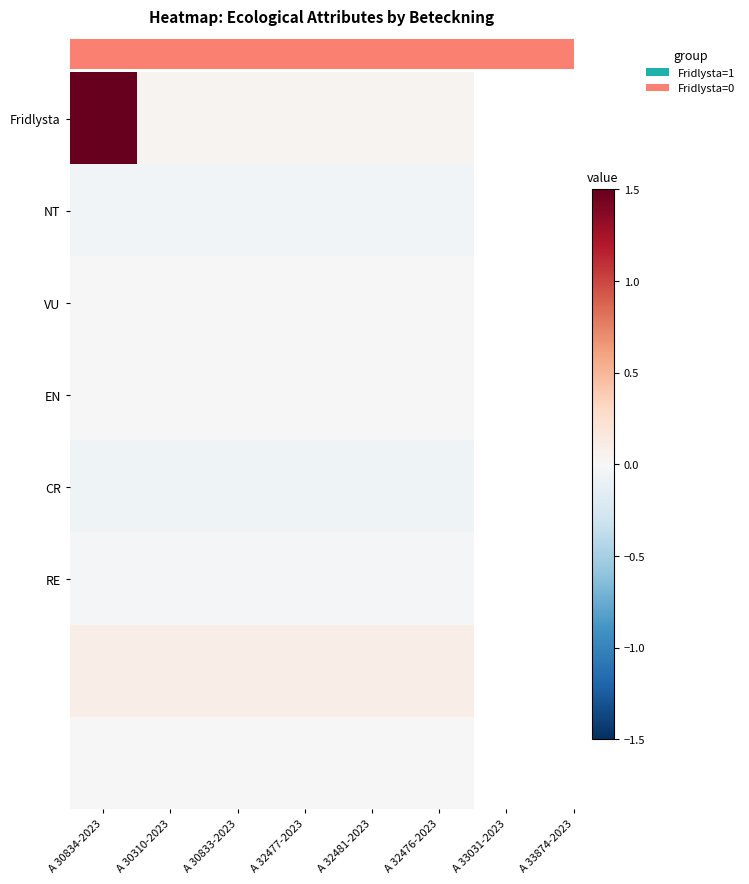

At how many categories does at least one series exceed 0?

6